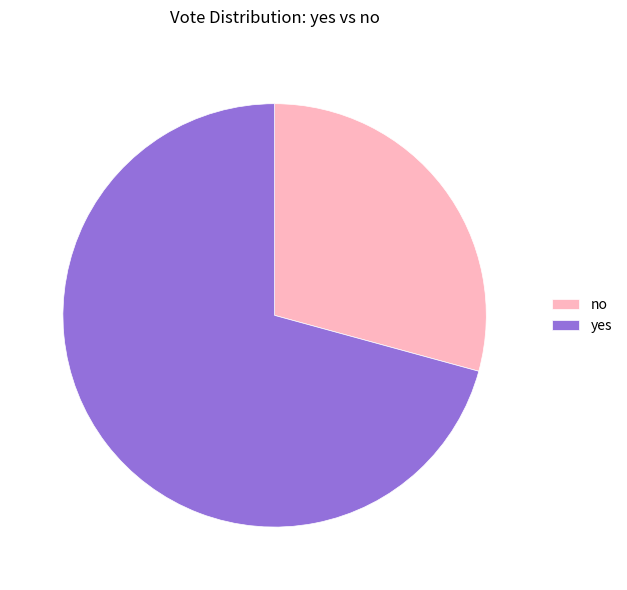

Is it true that yes is 71% of the pie?

True